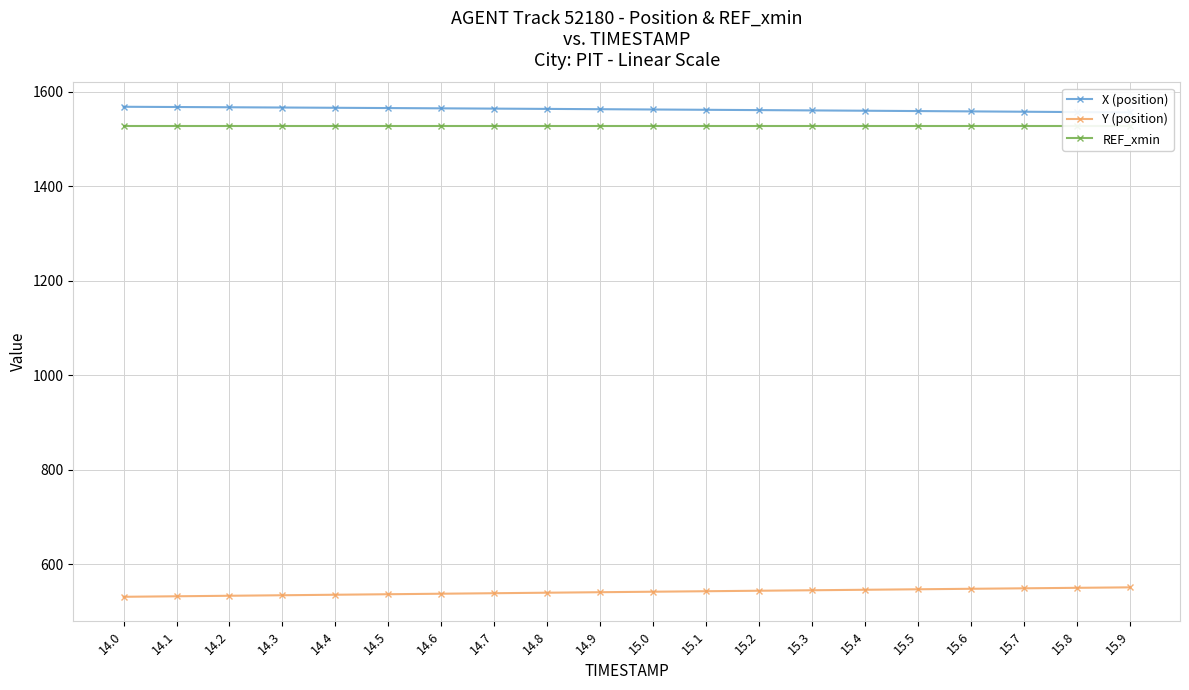

What is the maximum value shown in the chart?

1568.5